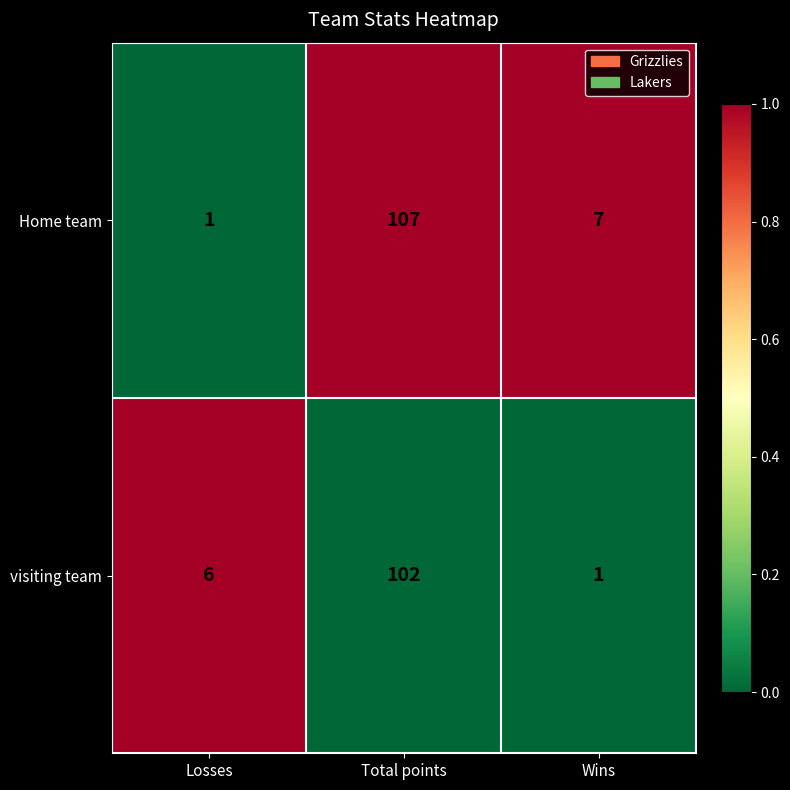

Reading left to right, list all the values displayed in this chart.

Home team: 1	107	7
visiting team: 6	102	1